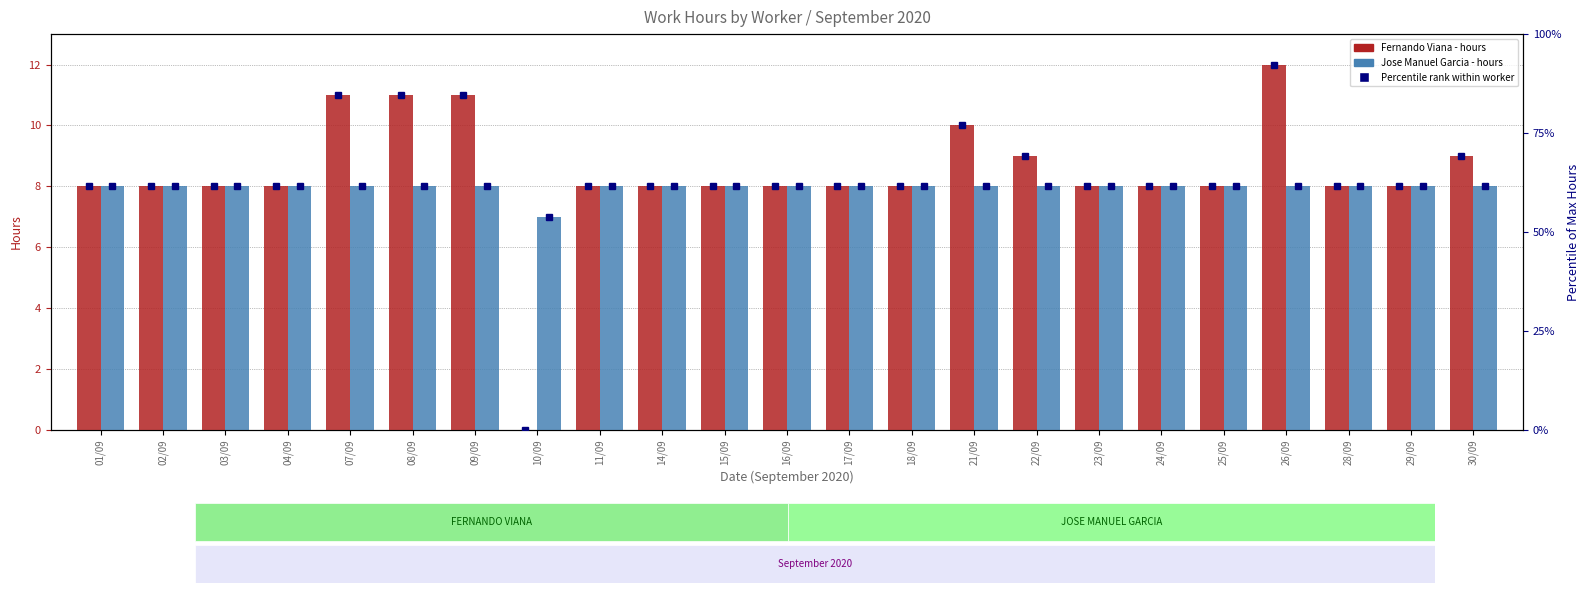

What is the lowest value of the JOSE MANUEL GARCIA %ile series?

53.8